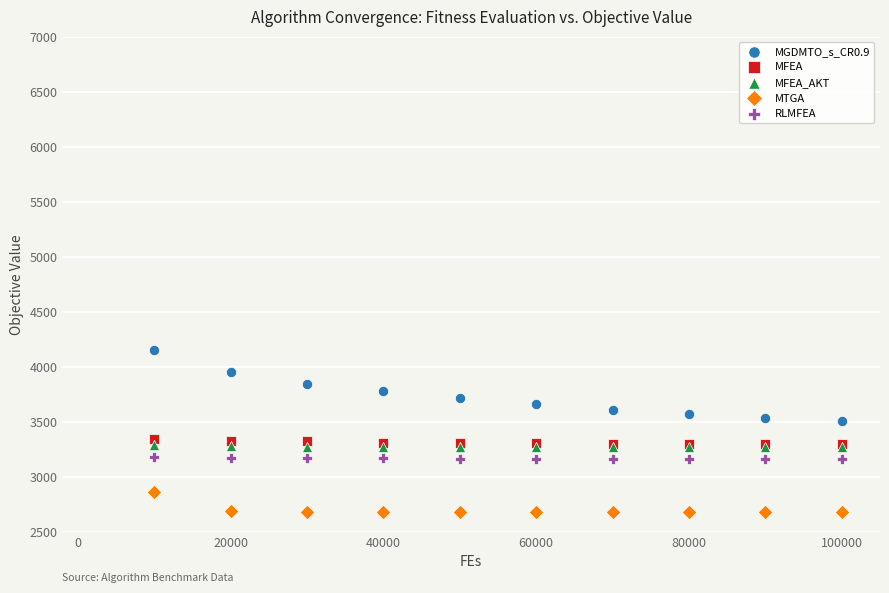

Which series contains the lowest Y value?

MTGA